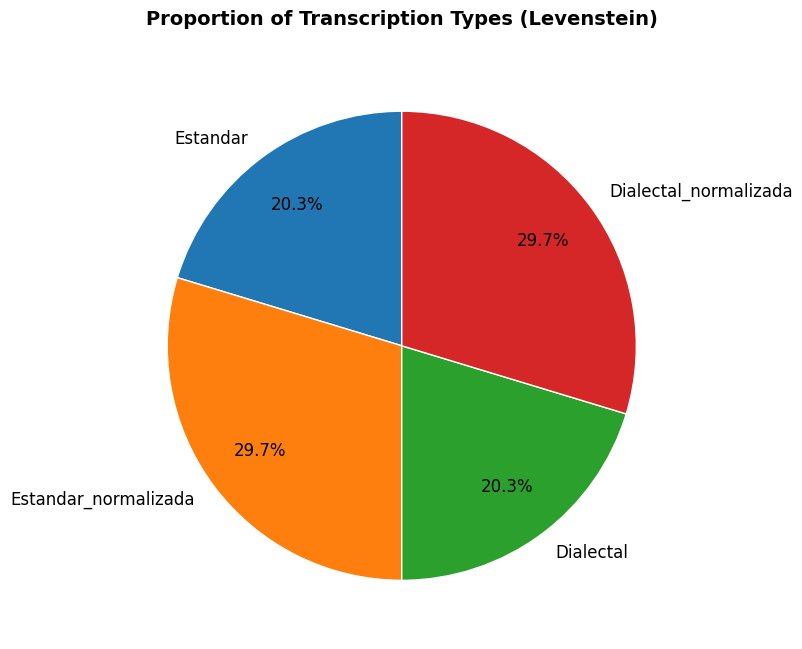

Combined, do Dialectal and Estandar account for over 50%?

No